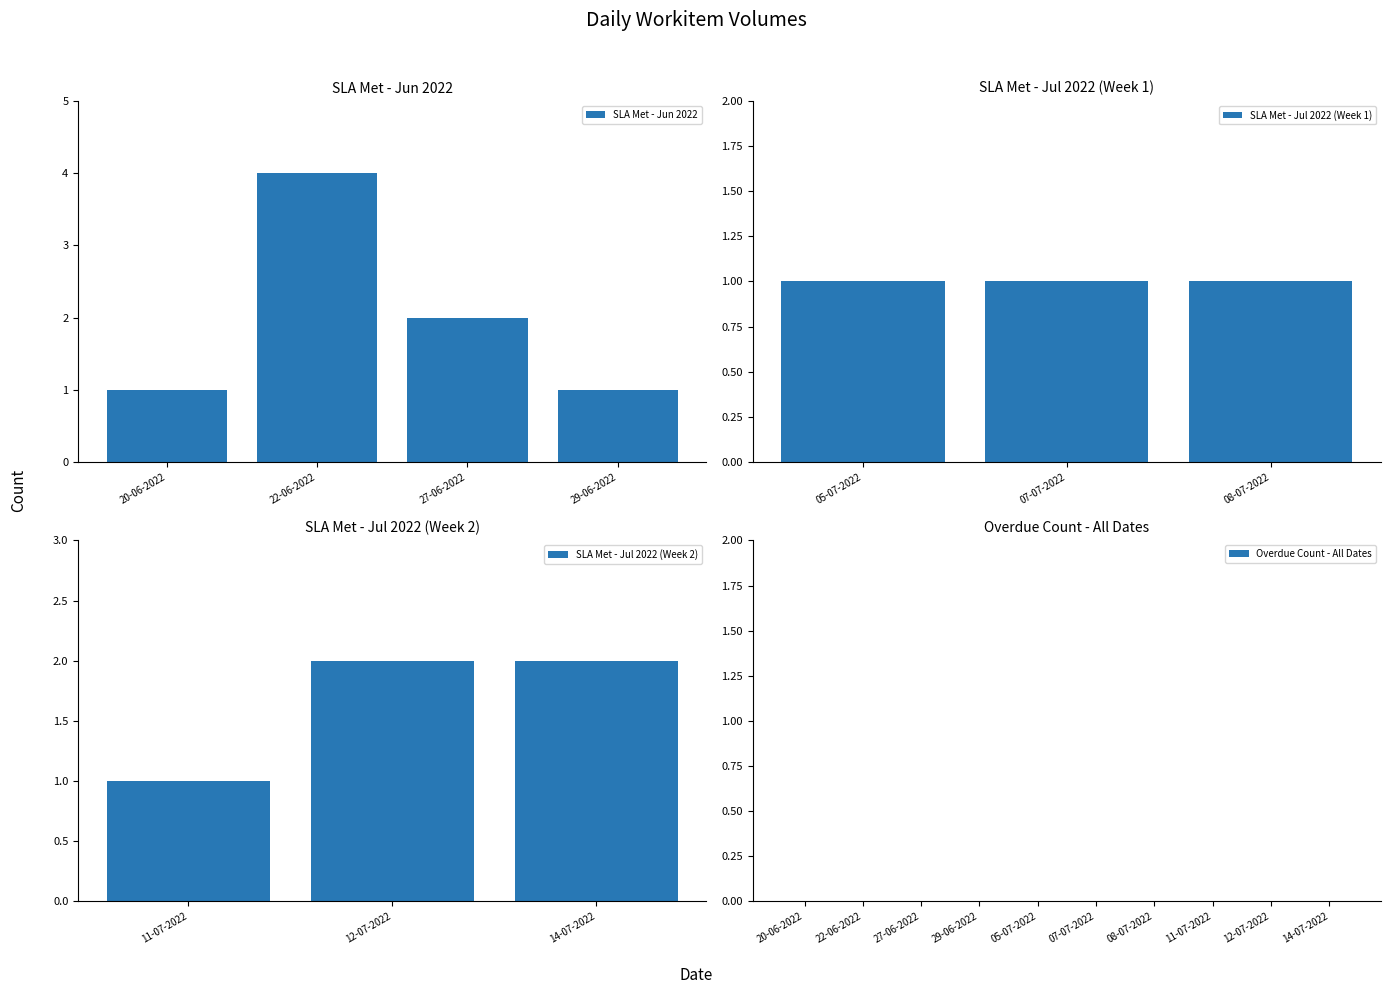

Count the number of categories in the chart.

10